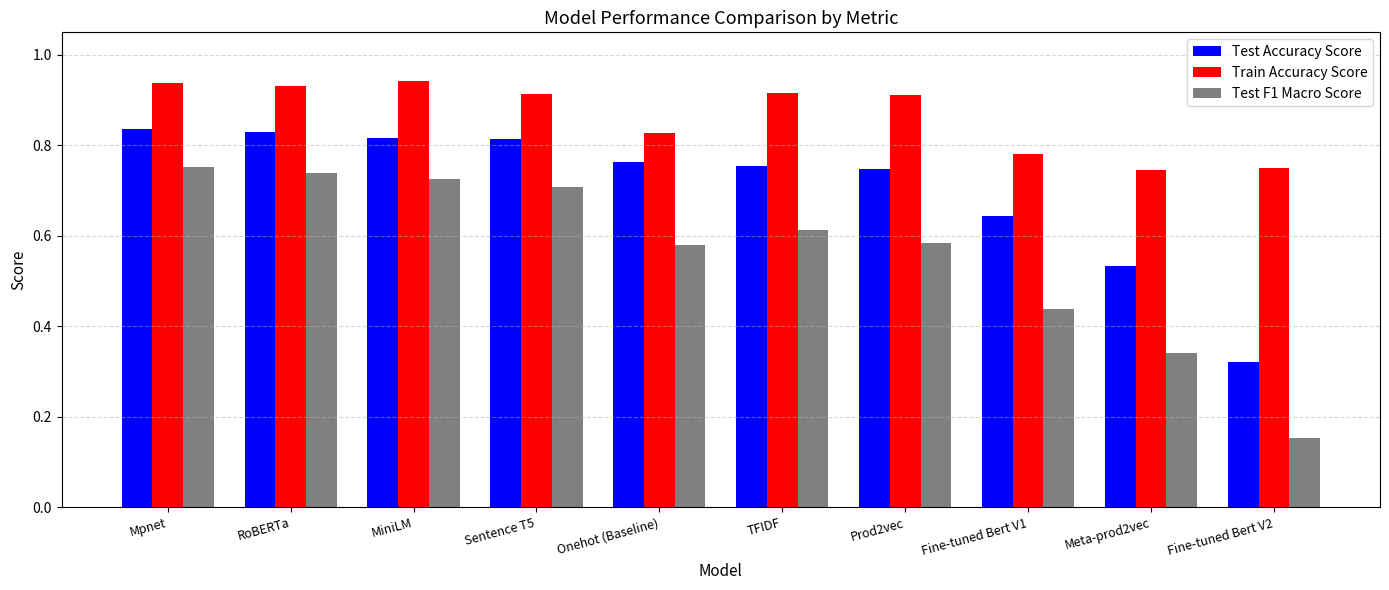

Count the number of data series in this chart.

3